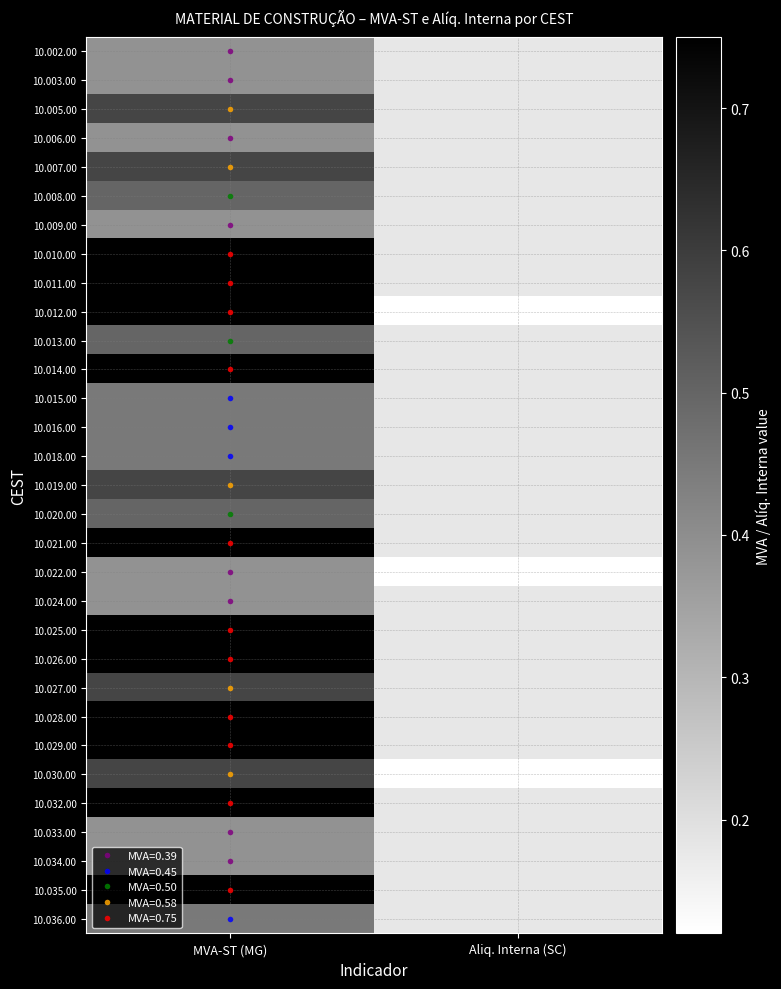

At MVA-ST (MG), list the series in order from largest to smallest.

10.010.00, 10.011.00, 10.012.00, 10.014.00, 10.021.00, 10.025.00, 10.026.00, 10.028.00, 10.029.00, 10.032.00, 10.035.00, 10.005.00, 10.007.00, 10.019.00, 10.027.00, 10.030.00, 10.008.00, 10.013.00, 10.020.00, 10.015.00, 10.016.00, 10.018.00, 10.036.00, 10.002.00, 10.003.00, 10.006.00, 10.009.00, 10.022.00, 10.024.00, 10.033.00, 10.034.00